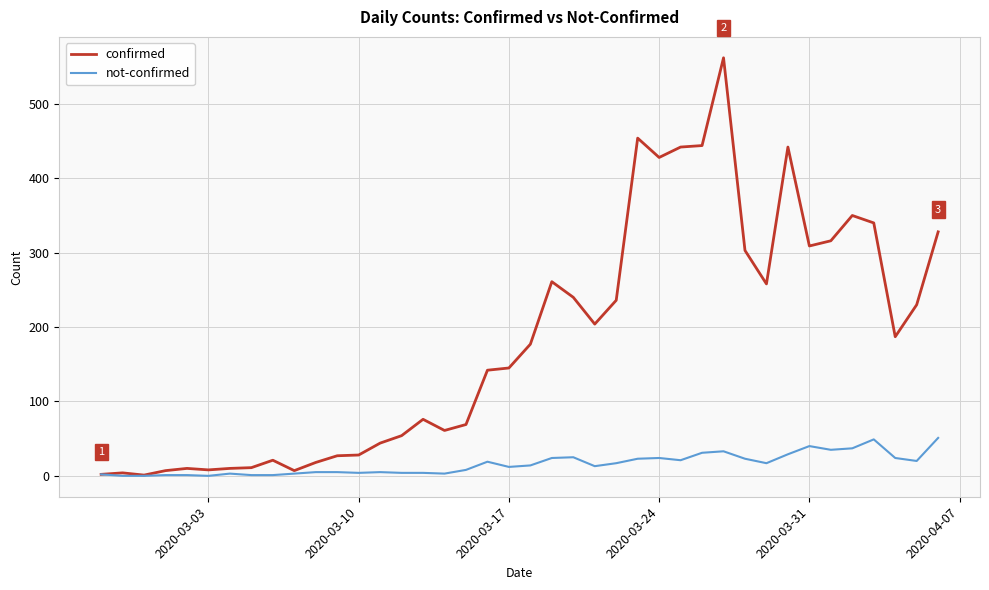

Which series has the largest range (max minus min)?

confirmed